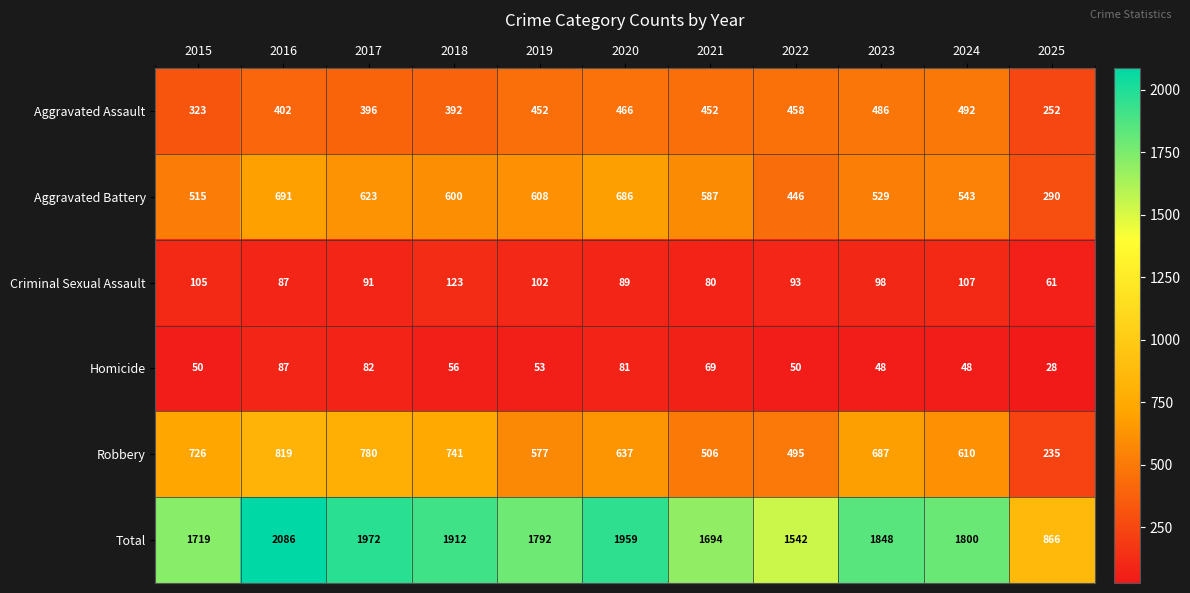

Which series has the largest range (max minus min)?

Total